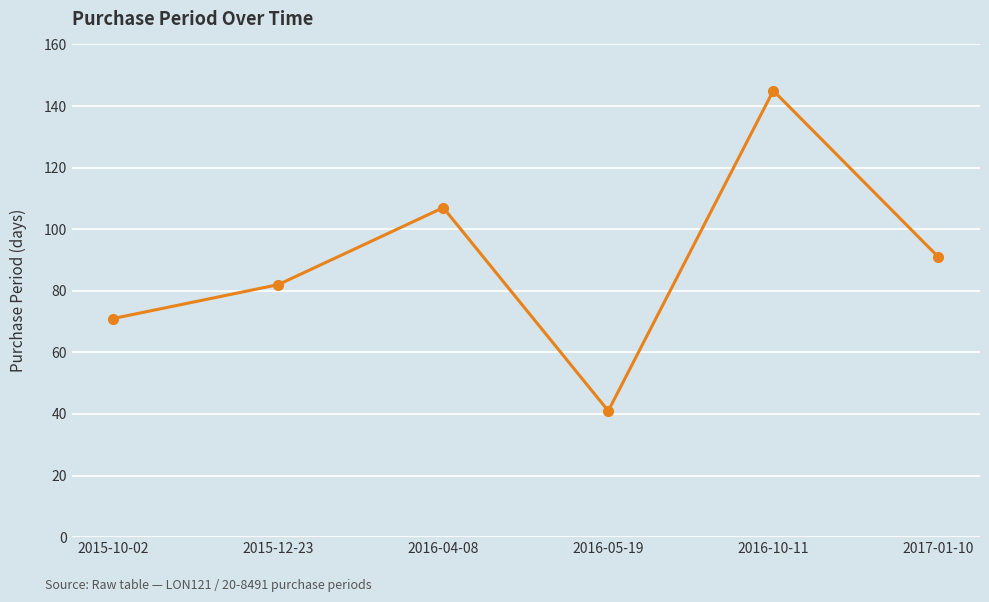

Which label corresponds to the largest value in the chart?

2016-10-11